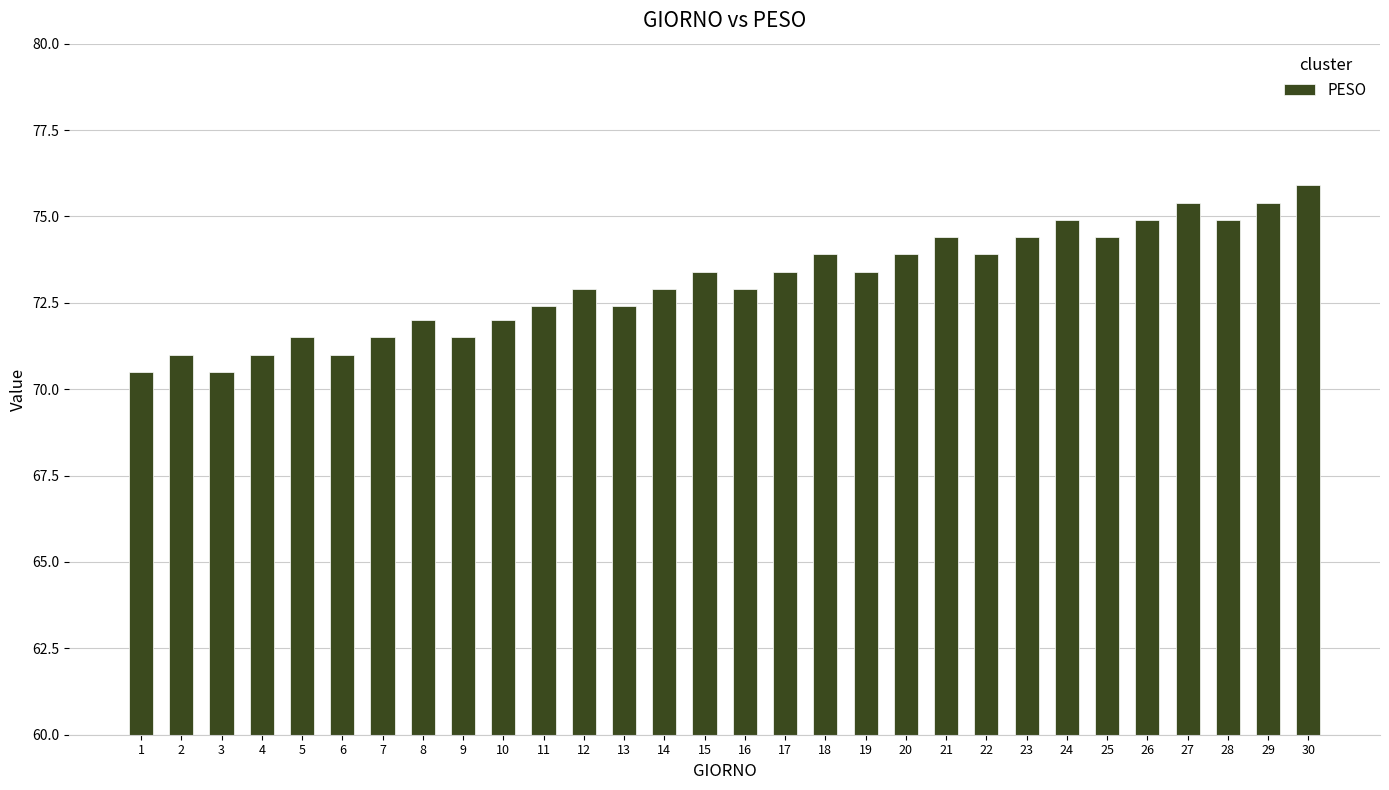

Reading left to right, extract all data points from this chart.

1=70.5	2=71.0	3=70.5	4=71.0	5=71.5	6=71.0	7=71.5	8=72.0	9=71.5	10=72.0	11=72.4	12=72.9	13=72.4	14=72.9	15=73.4	16=72.9	17=73.4	18=73.9	19=73.4	20=73.9	21=74.4	22=73.9	23=74.4	24=74.9	25=74.4	26=74.9	27=75.4	28=74.9	29=75.4	30=75.9